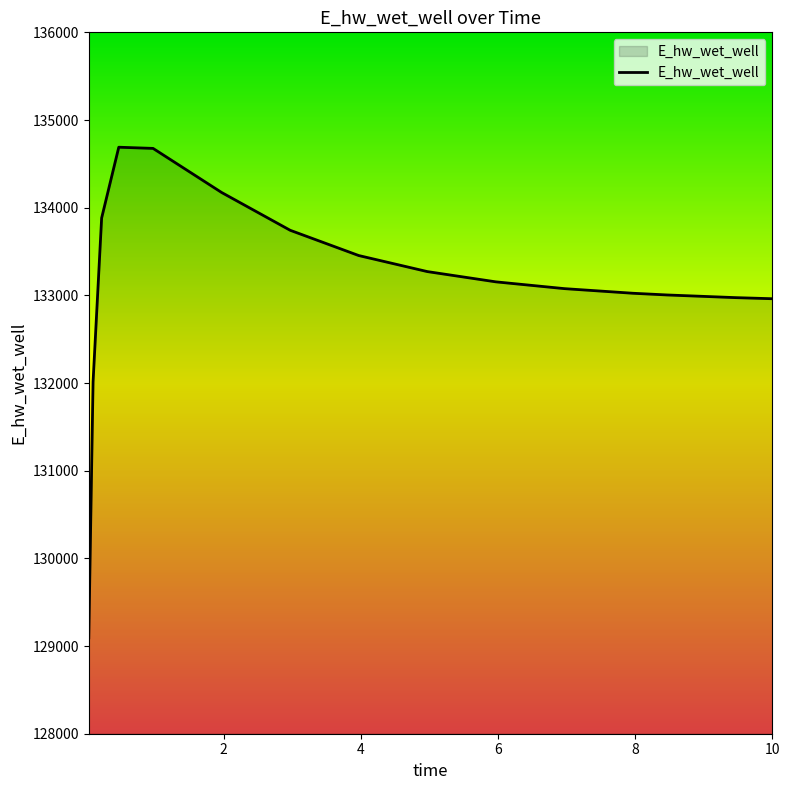

What is the maximum value shown in the chart?

134689.6